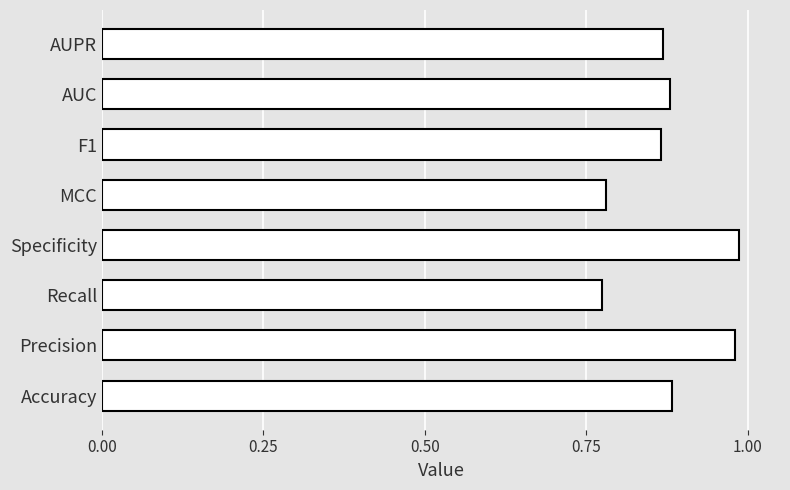

The value at Precision is 1.3. True or false?

False